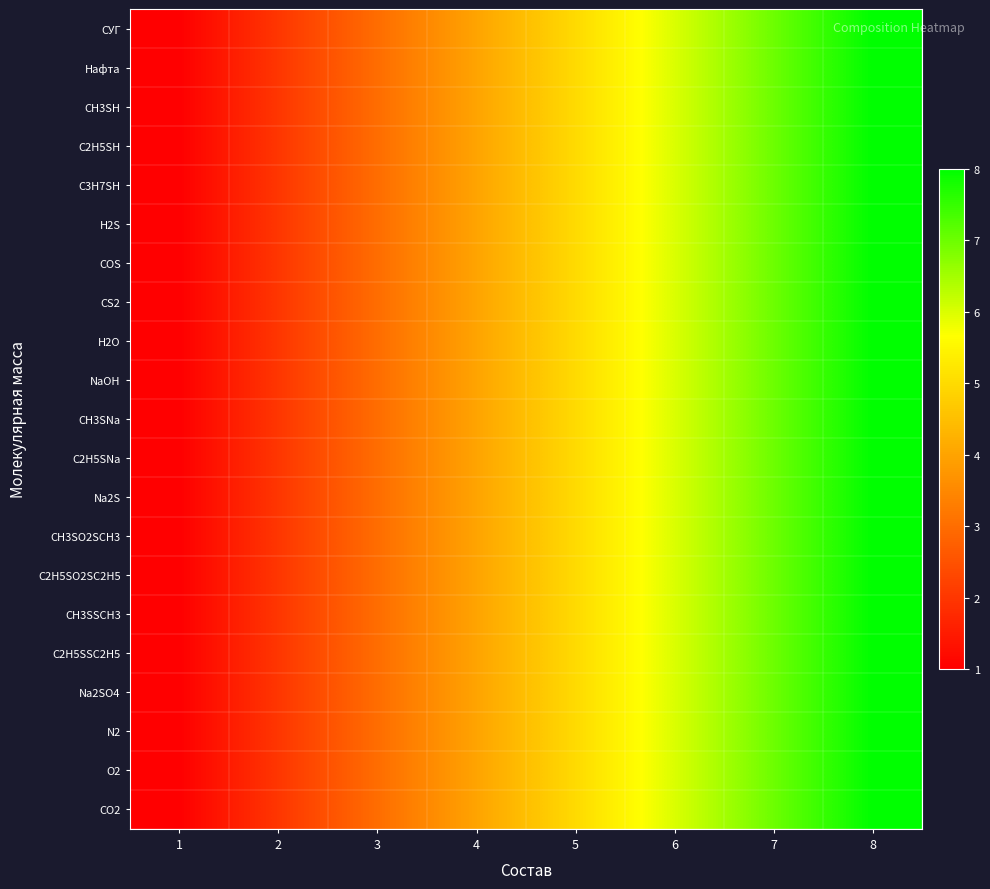

What is the minimum value shown in the chart?

1